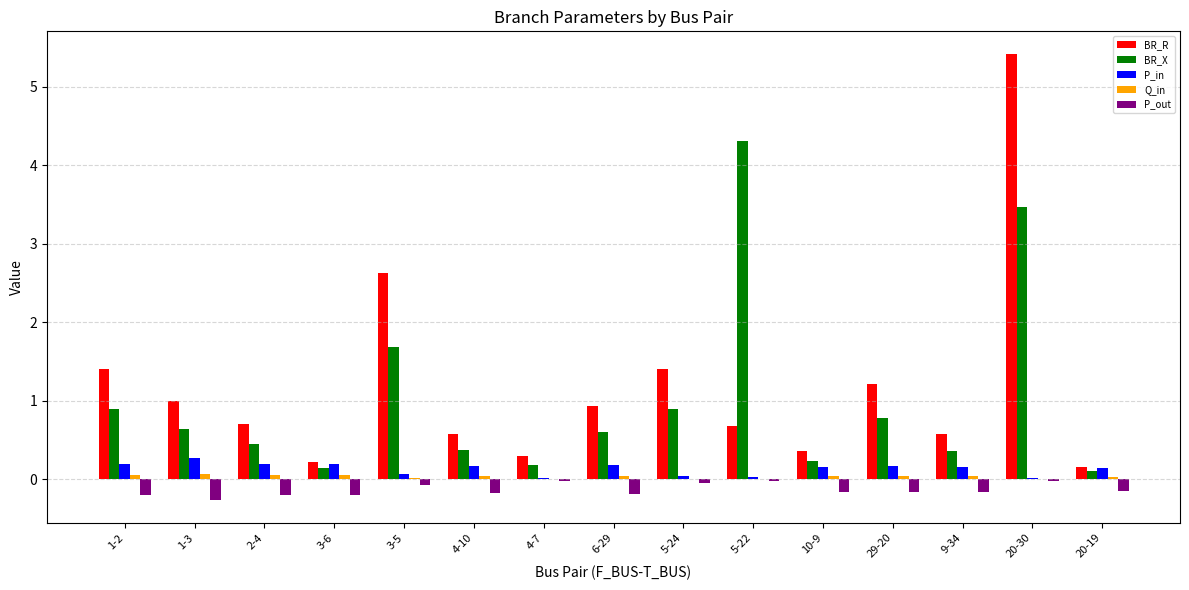

What is the maximum value shown in the chart?

5.4